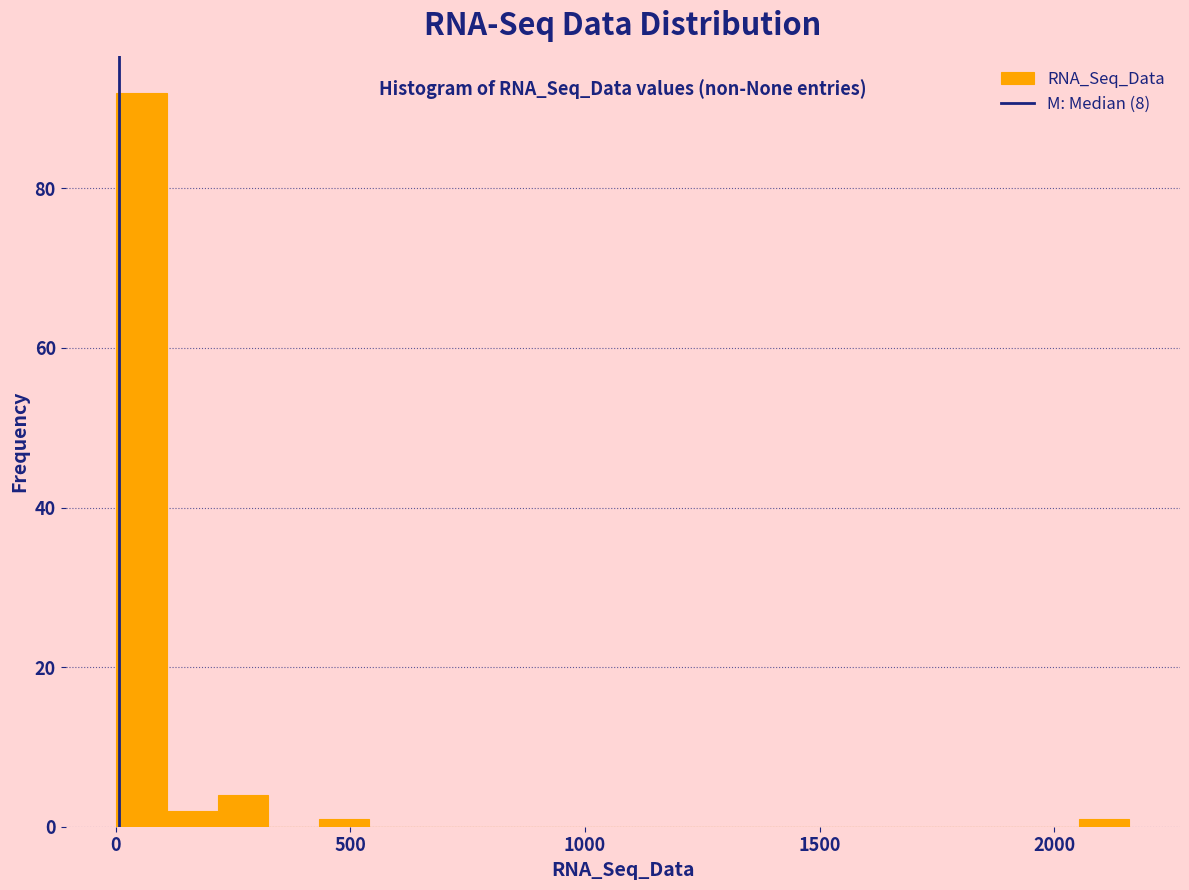

Around what value on the x-axis is the tallest bar? Give the approximate position of its centre, as read against the axis.

50